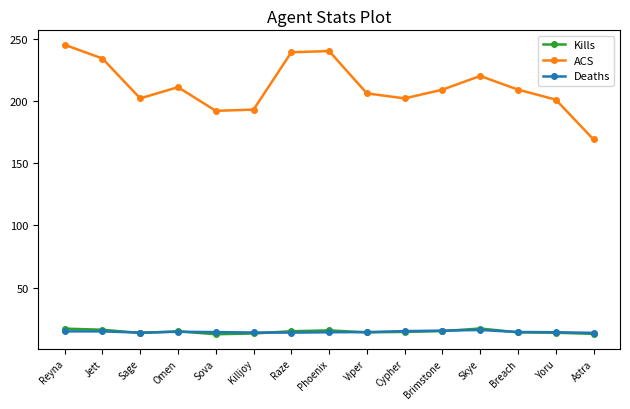

Read the ACS value at Sage.

202.0